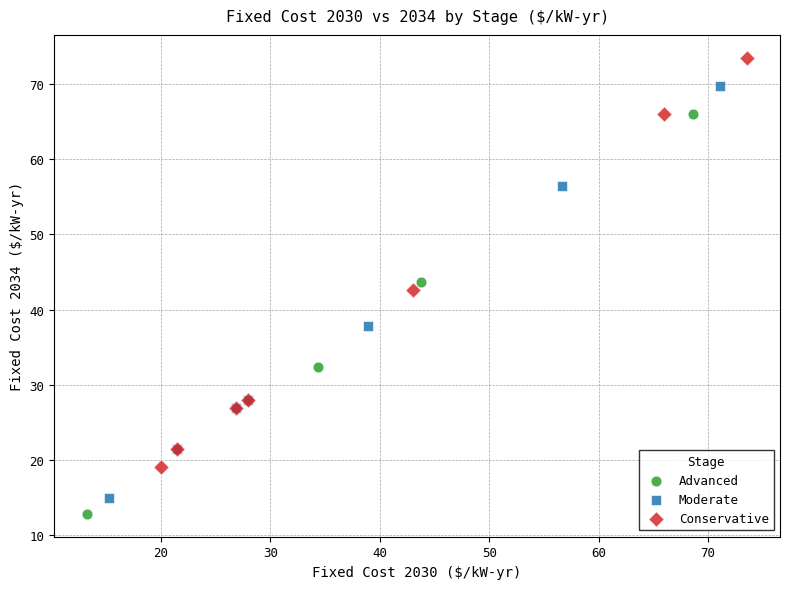

Which series has the widest spread of Y values?

Moderate